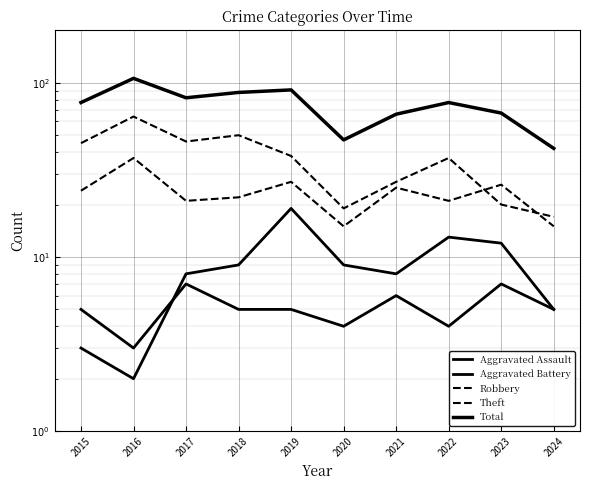

At which category does the chart reach its peak across all series?

2016